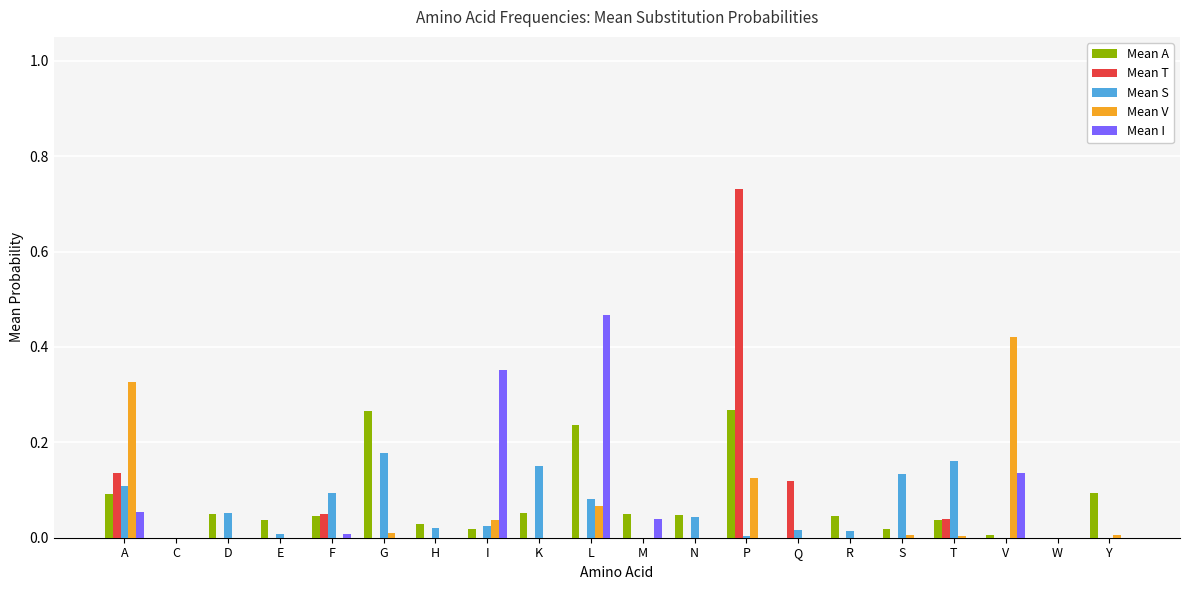

Which label corresponds to the largest value in the chart?

P